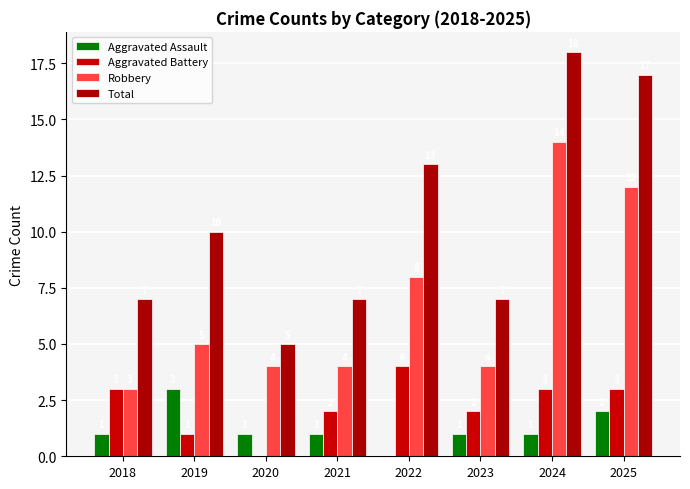

What is the total value across all series at 2021?

14